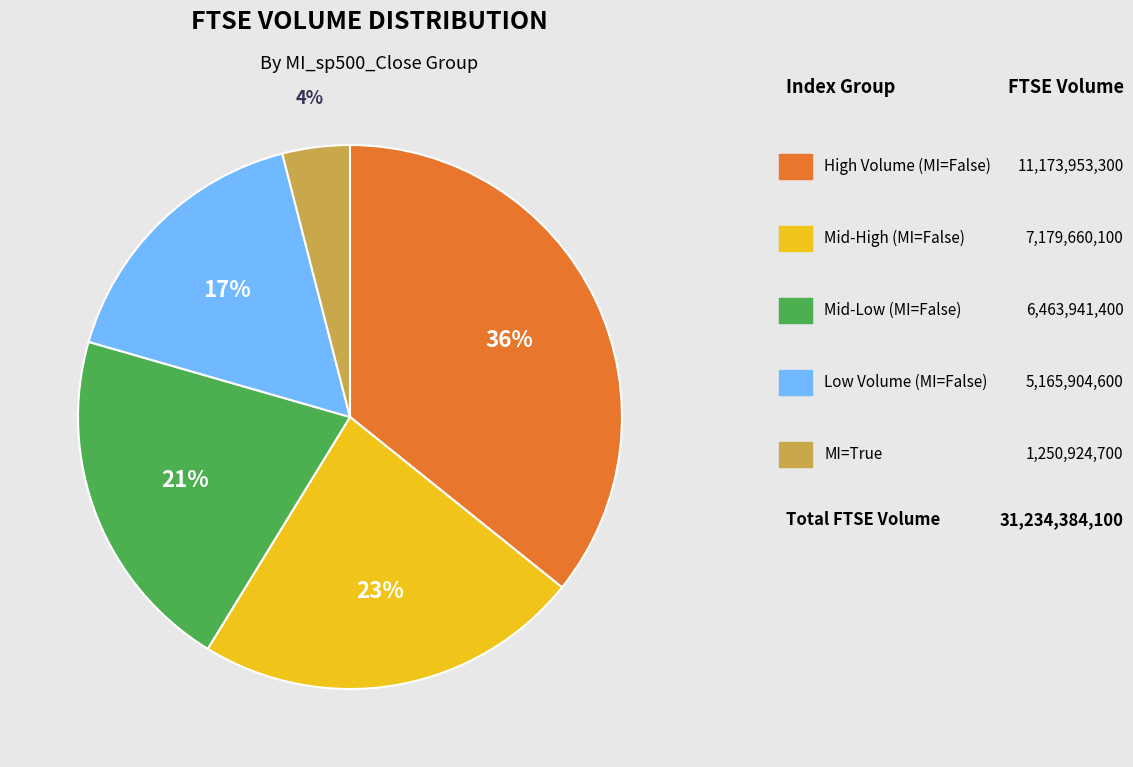

Is there any slice that represents more than half of the pie?

No